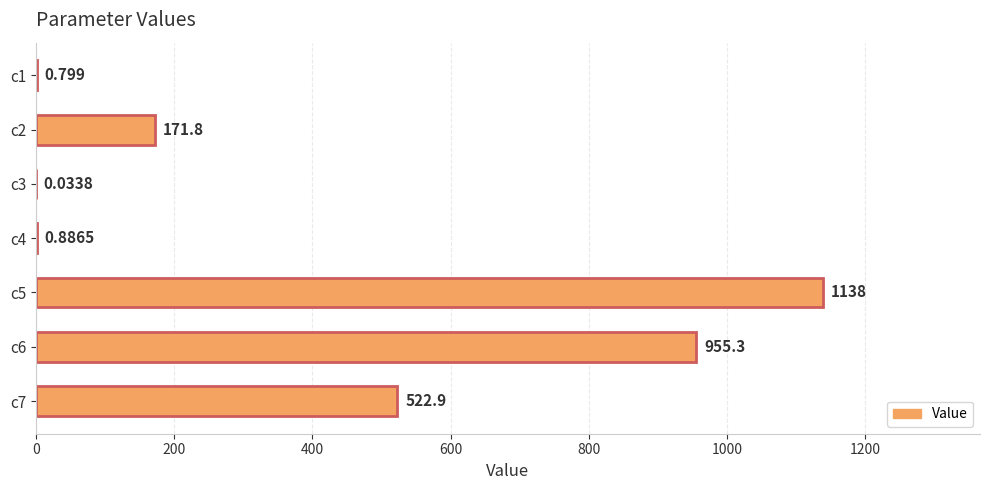

How many categories are shown in the chart?

7